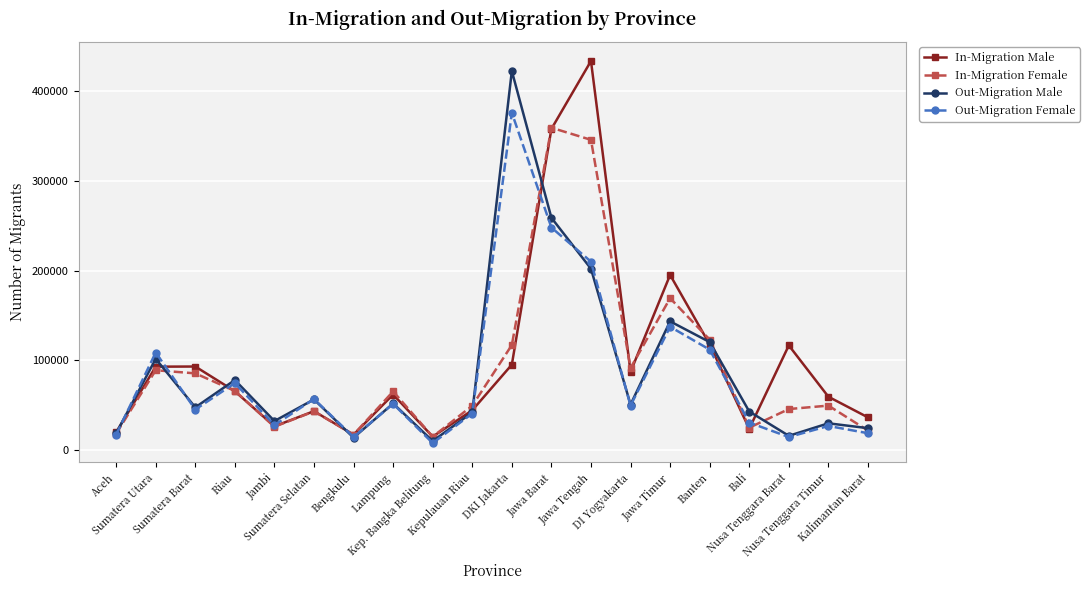

What is the minimum value shown in the chart?

8056